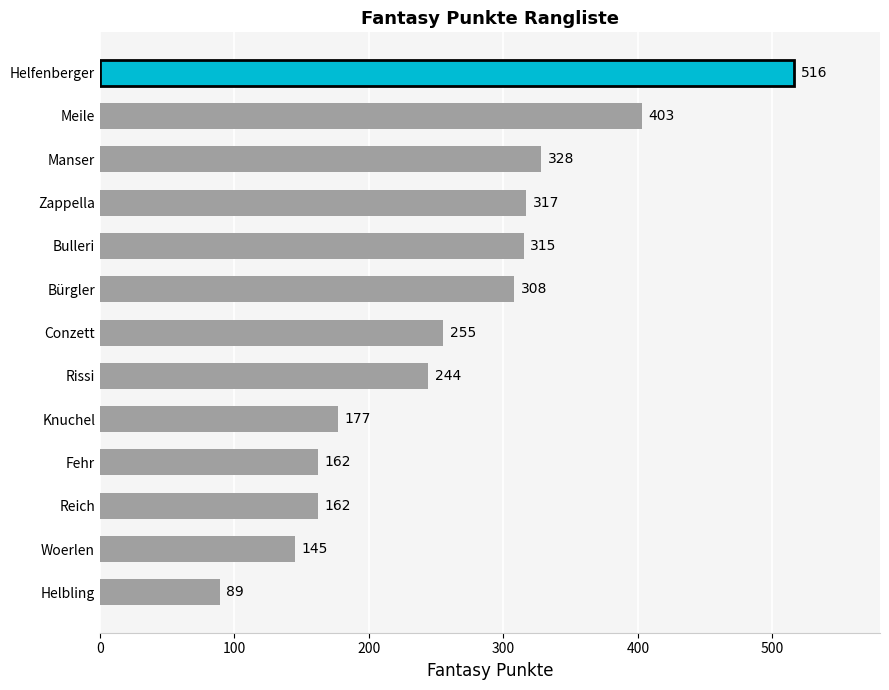

What is the ratio of the value at Knuchel to the value at Meile?

0.4